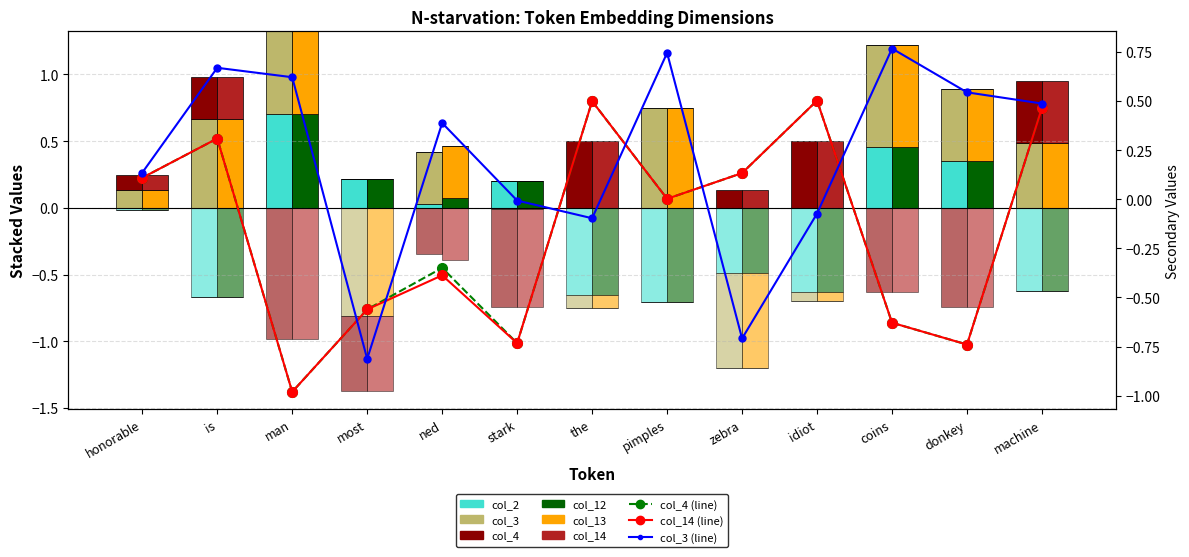

What is the minimum value for col_4?

-1.0